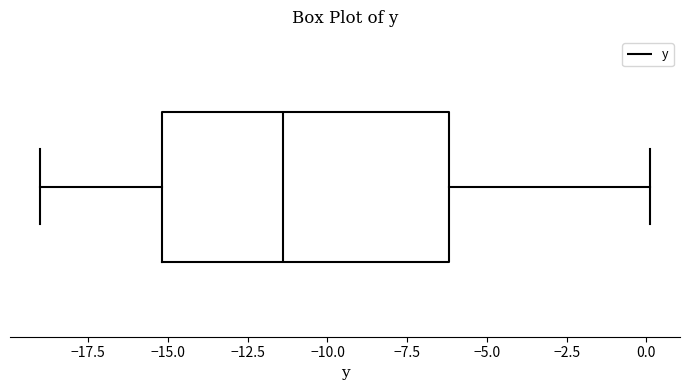

Transcribe this box plot: give where the median line is, the range the box spans, and where the two whiskers end, as read against the x-axis. The values are not printed on the chart, so give them approximately, as read against the axis.

median -11.5, box -15.0 to -6.0, whiskers -19.0 to 0.0